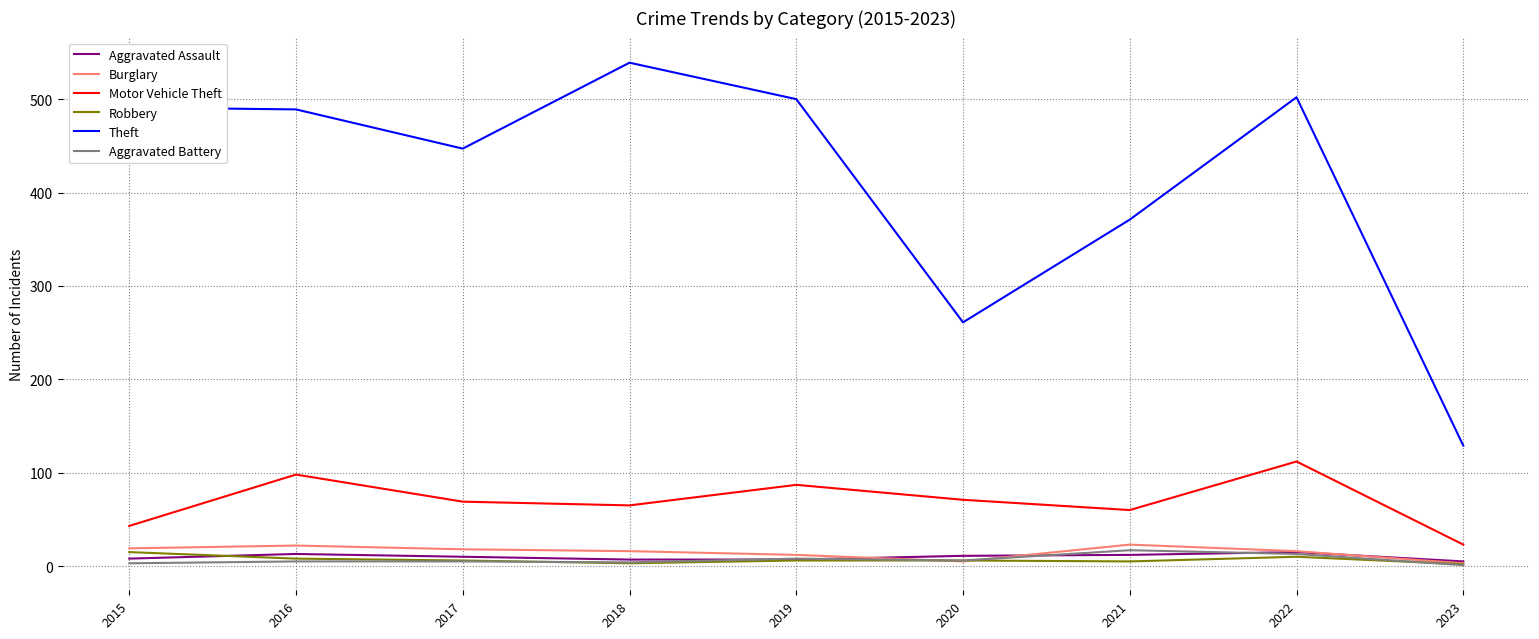

Read the Aggravated Assault value at 2020, to the nearest 10.

10